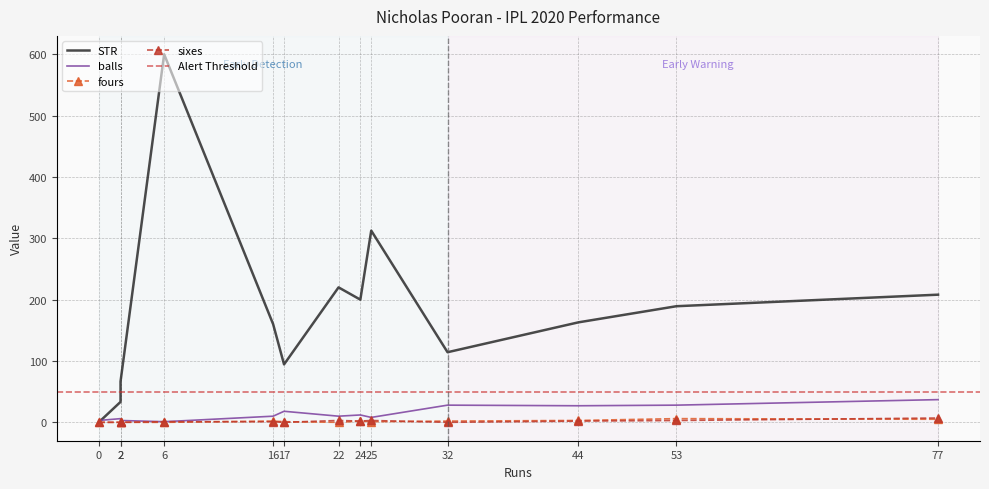

In fours, how many points are lower than both neighbors (excluding endpoints)?

2